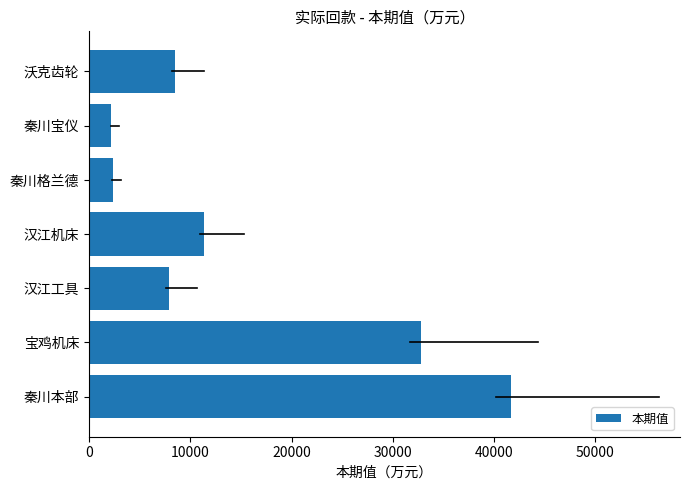

What is the smallest value displayed?

2197